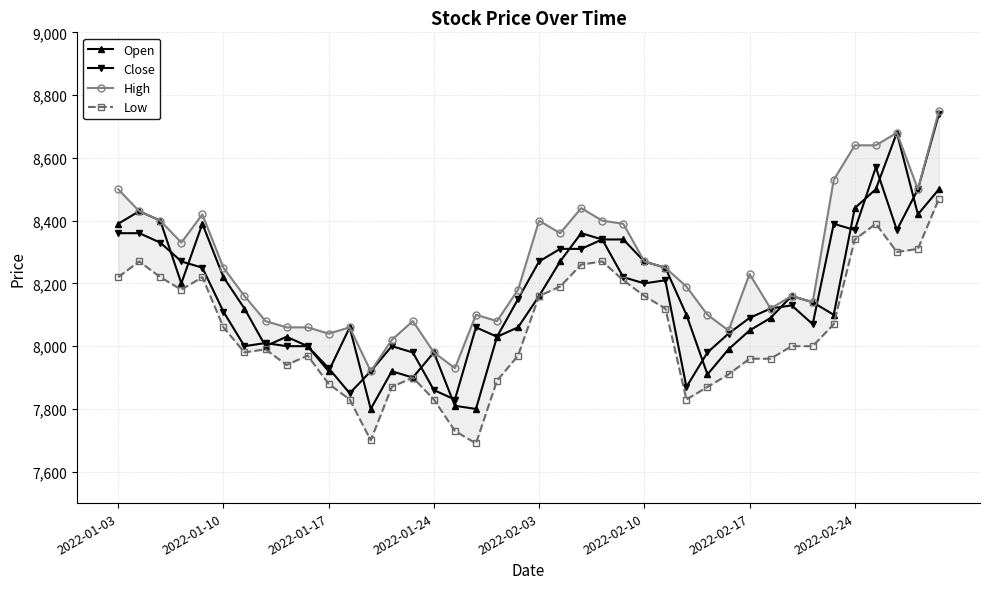

Which series has the largest total across all categories?

High